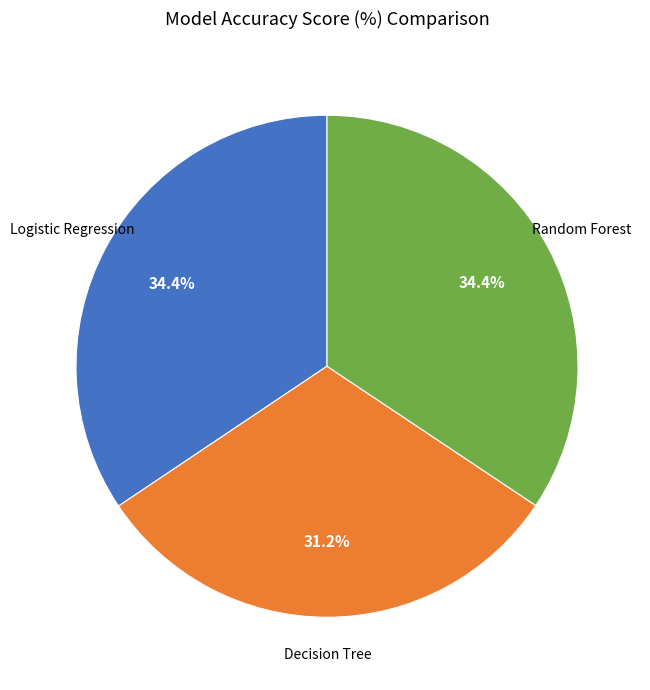

Is there a majority slice in this chart?

No